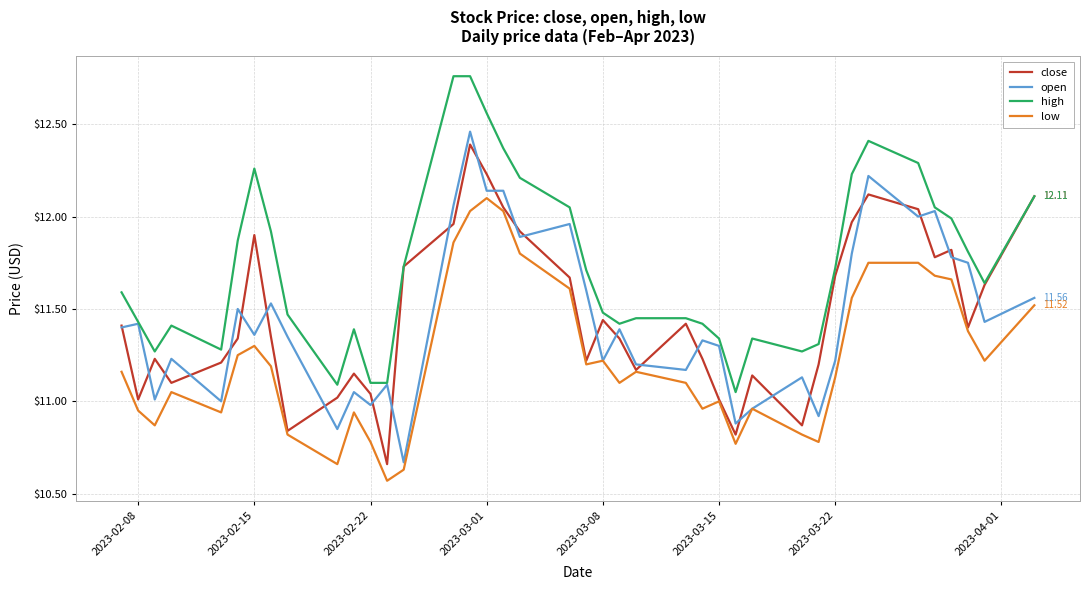

Which series has the largest total across all categories?

high